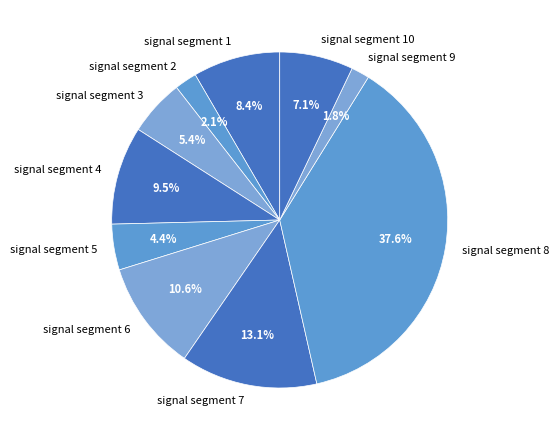

To the nearest percent, what percentage of the pie is signal segment 8?

38%